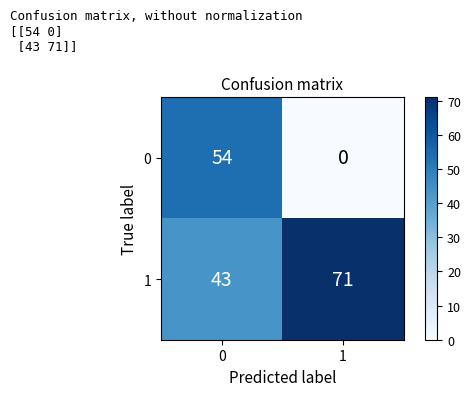

Reading left to right, what are all the values shown in this chart?

0: 0=54	1=0
1: 0=43	1=71